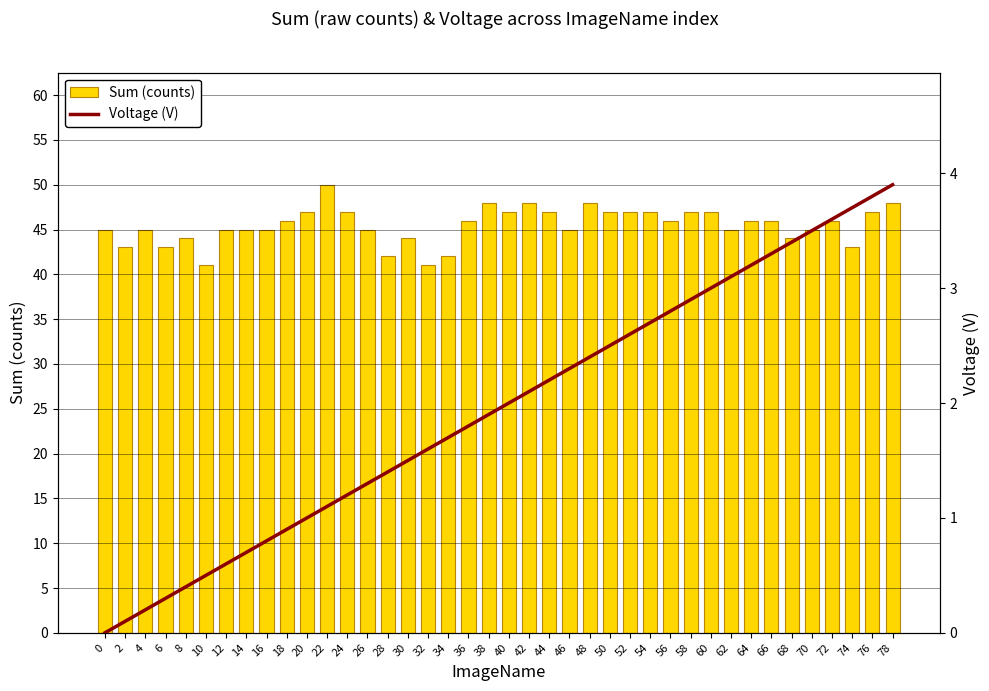

Read the Voltage (V) value at 28.

1.4